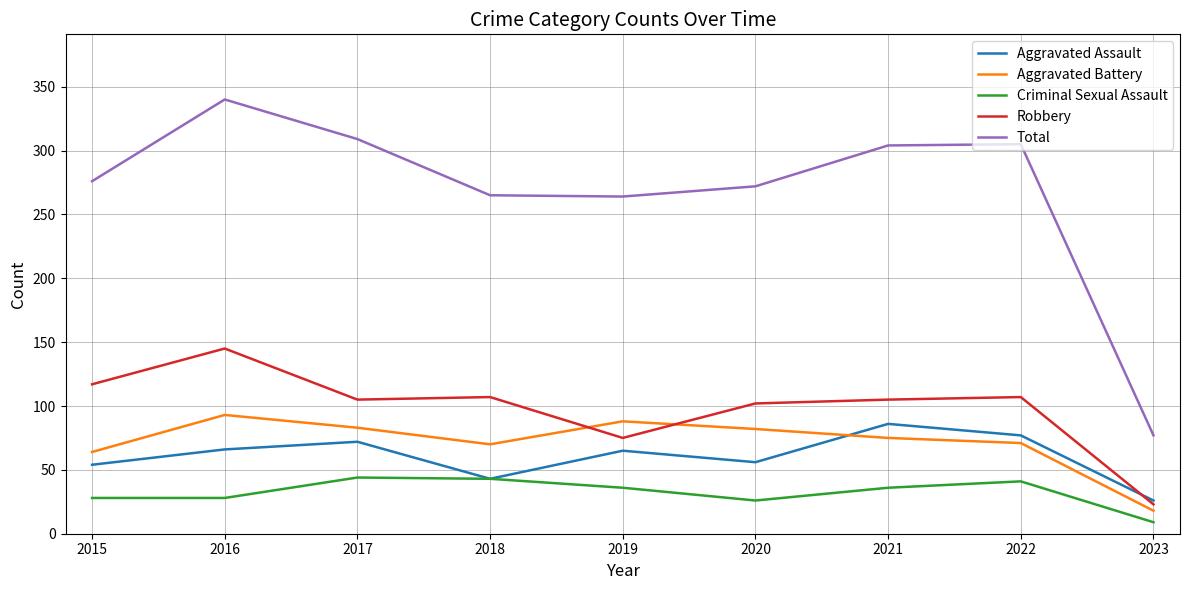

Is this an area chart (filled region under the line)?

No